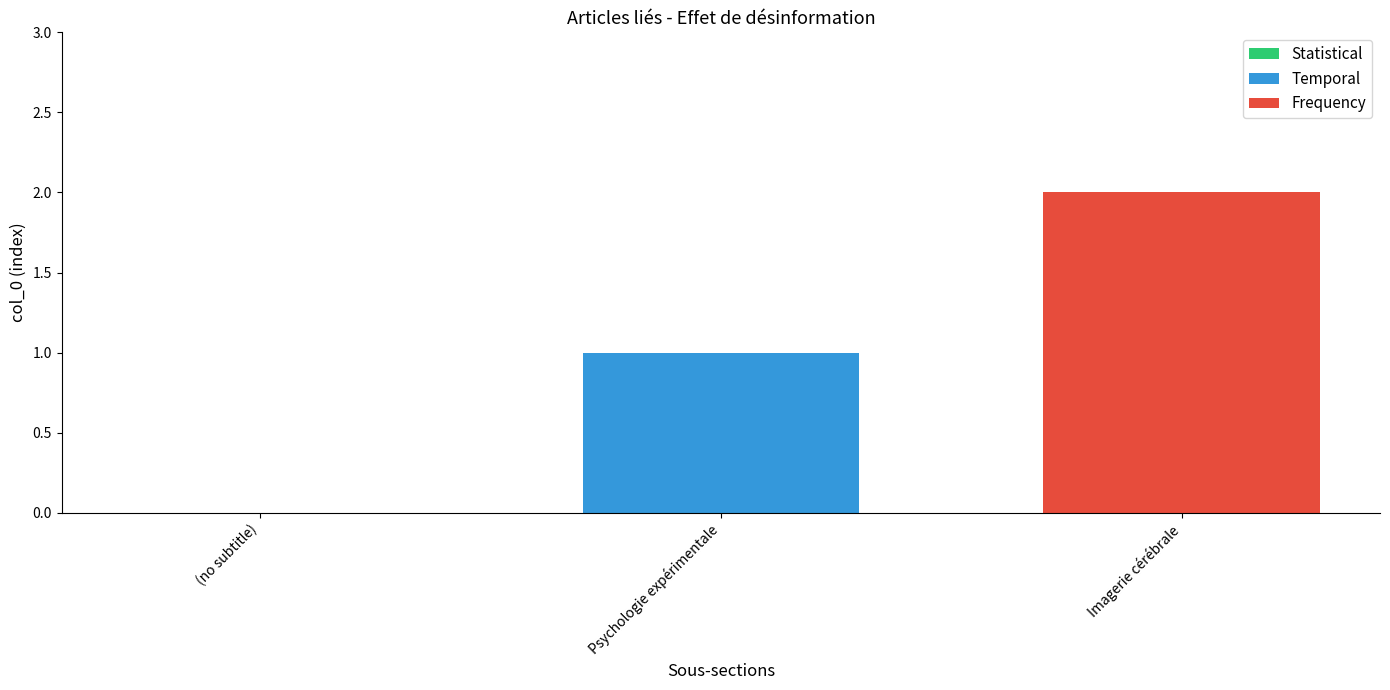

How many values are above zero?

2